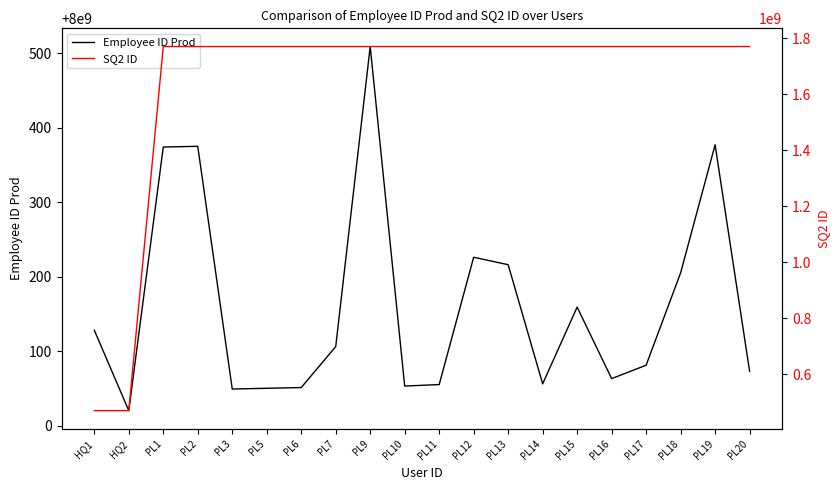

In SQ2 ID, how many points are higher than both neighbors (excluding endpoints)?

5